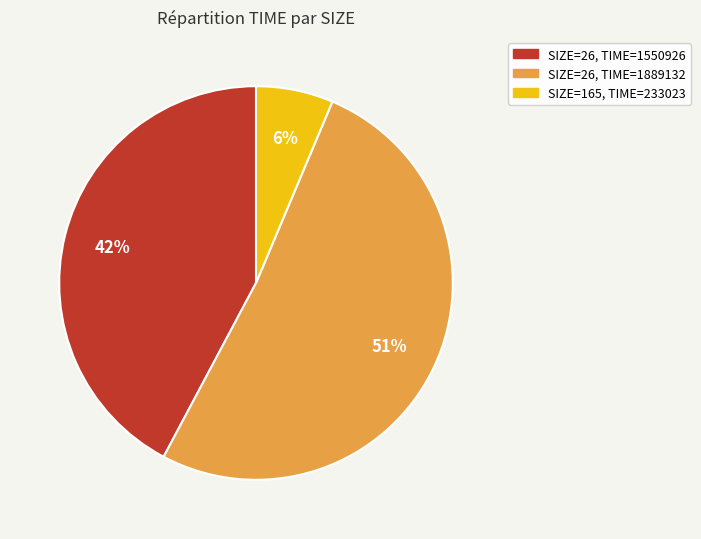

To the nearest percent, what is the difference between the largest and smallest slice percentages?

45%